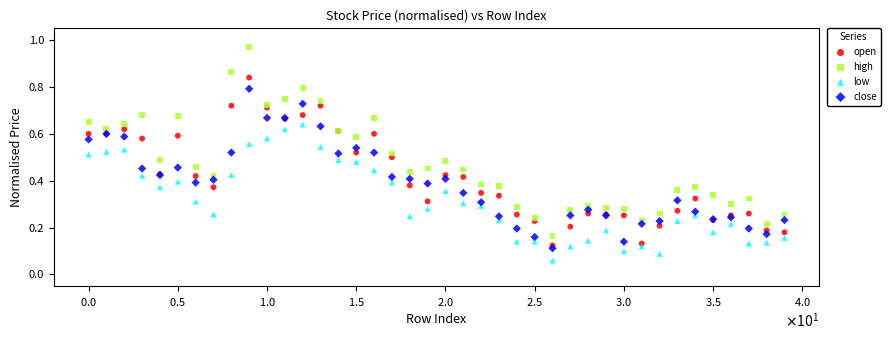

Which series has the widest spread of Y values?

high